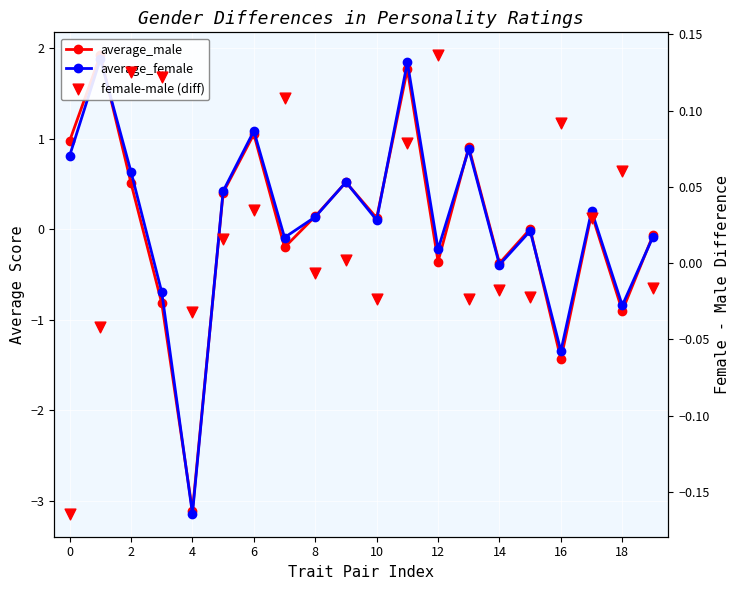

Which series has the widest spread of Y values?

average_male